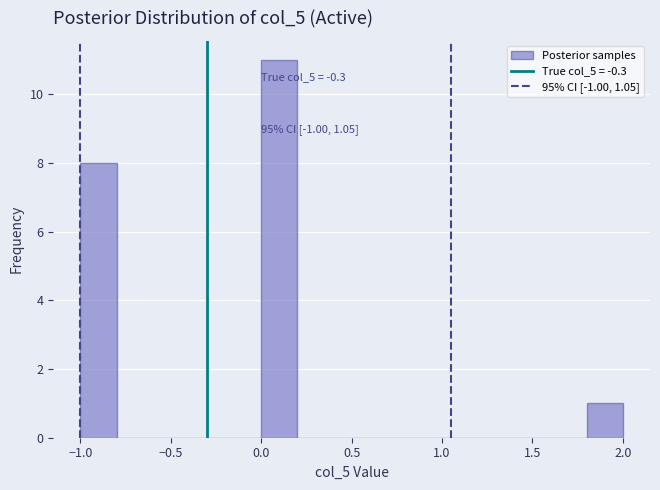

Which range on the x-axis has the tallest bar?

0.0 to 0.2